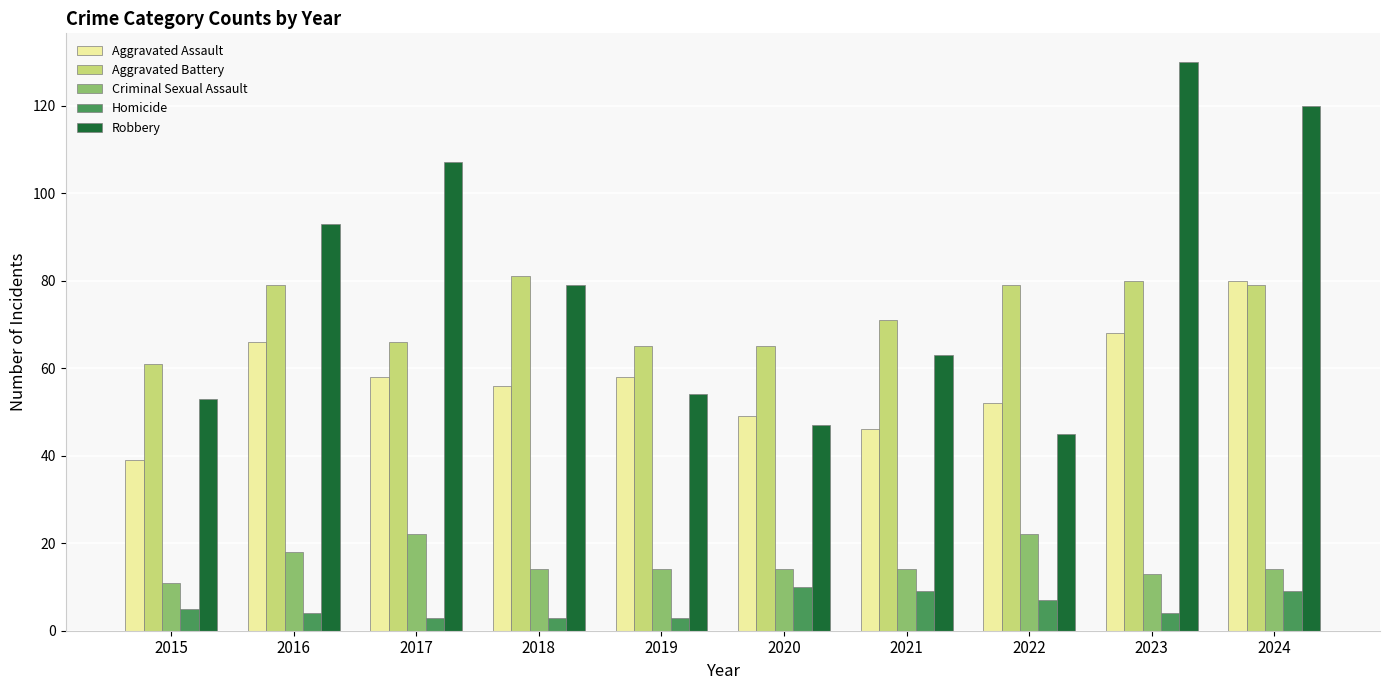

What value does the Aggravated Assault series have at 2018?

56